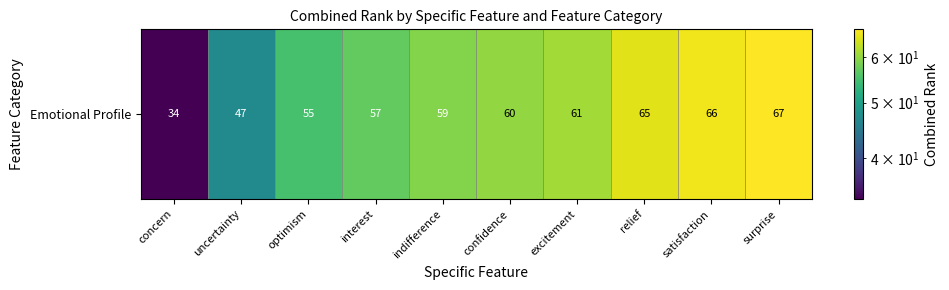

Rank the categories by value from highest to lowest.

surprise, satisfaction, relief, excitement, confidence, indifference, interest, optimism, uncertainty, concern